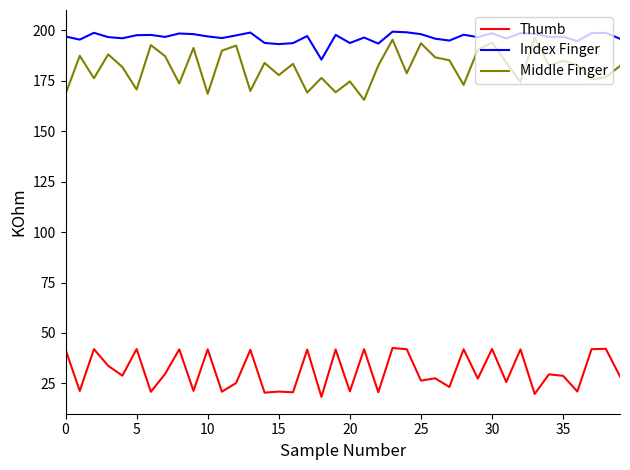

True or false: Thumb and Index Finger cross at least once.

False